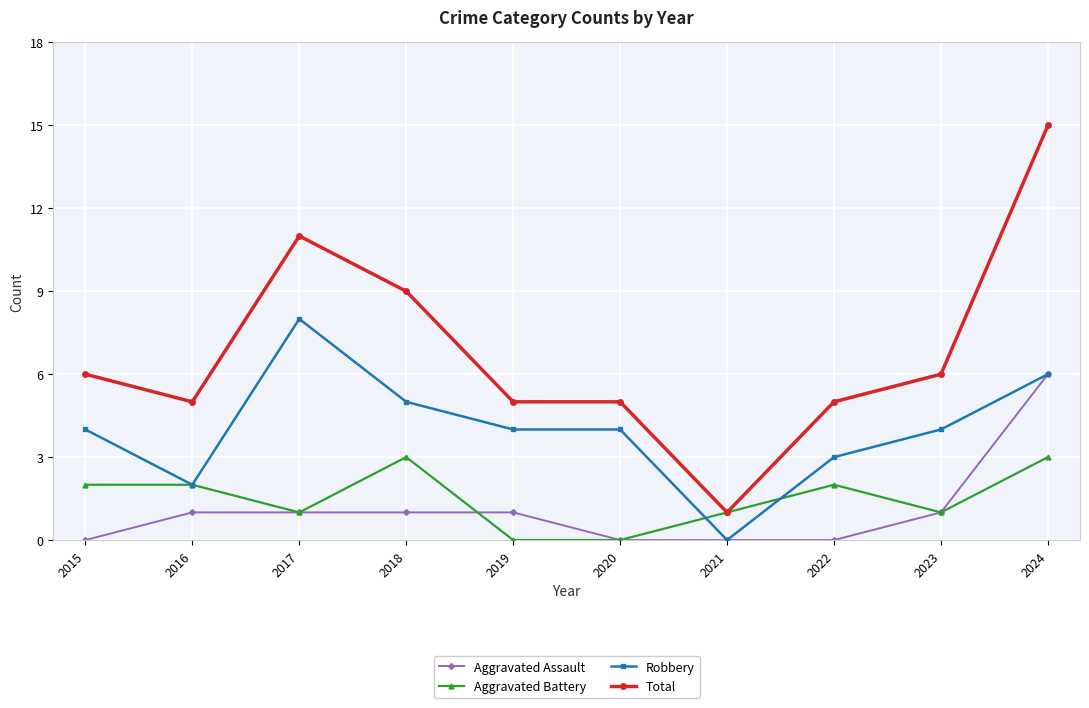

Where is the first local minimum for Total?

2016